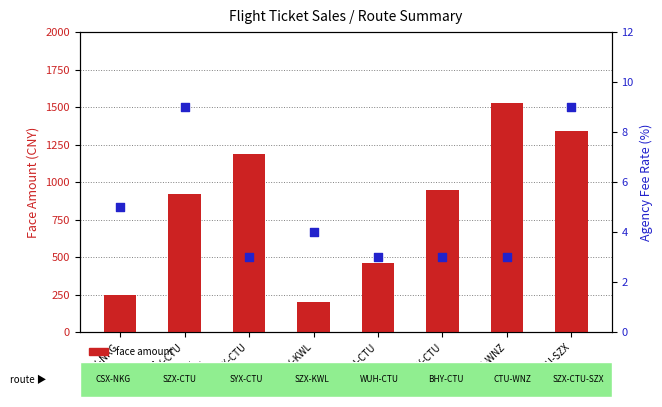

Which series contains the highest Y value?

face amount